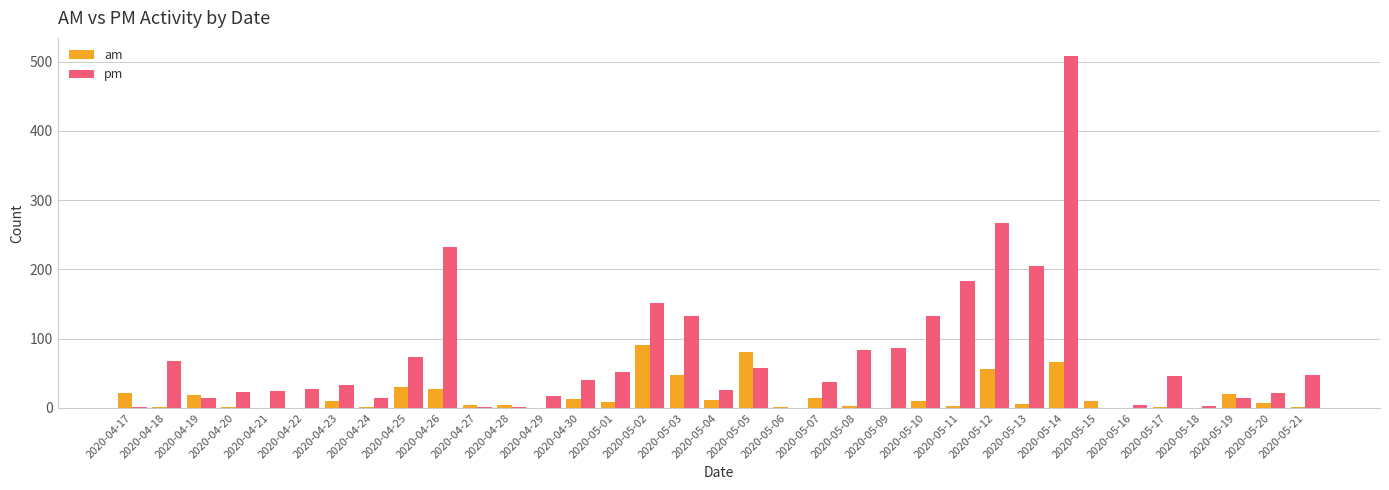

What is the highest value of the pm series?

509